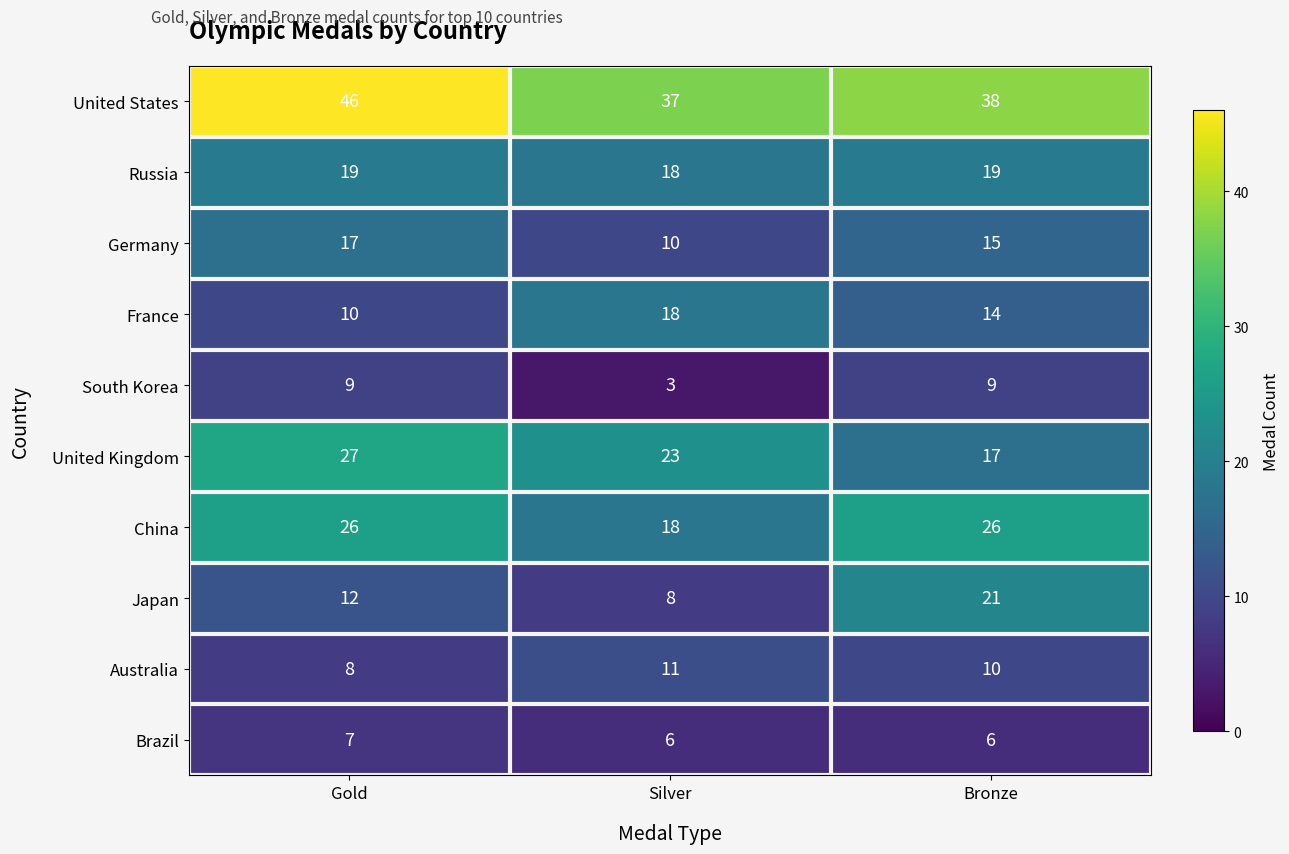

At which category is the sum across all series the highest?

Gold